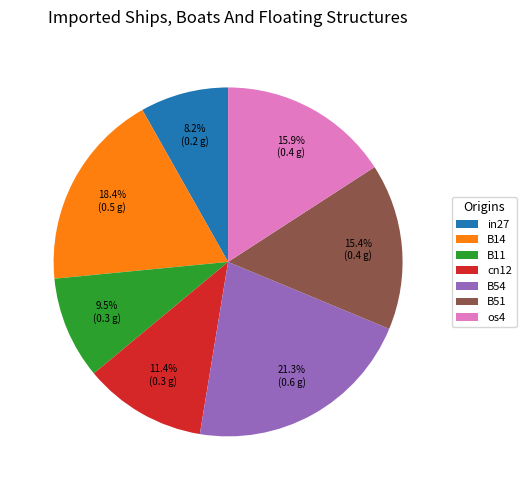

How many slices are in this pie chart?

7